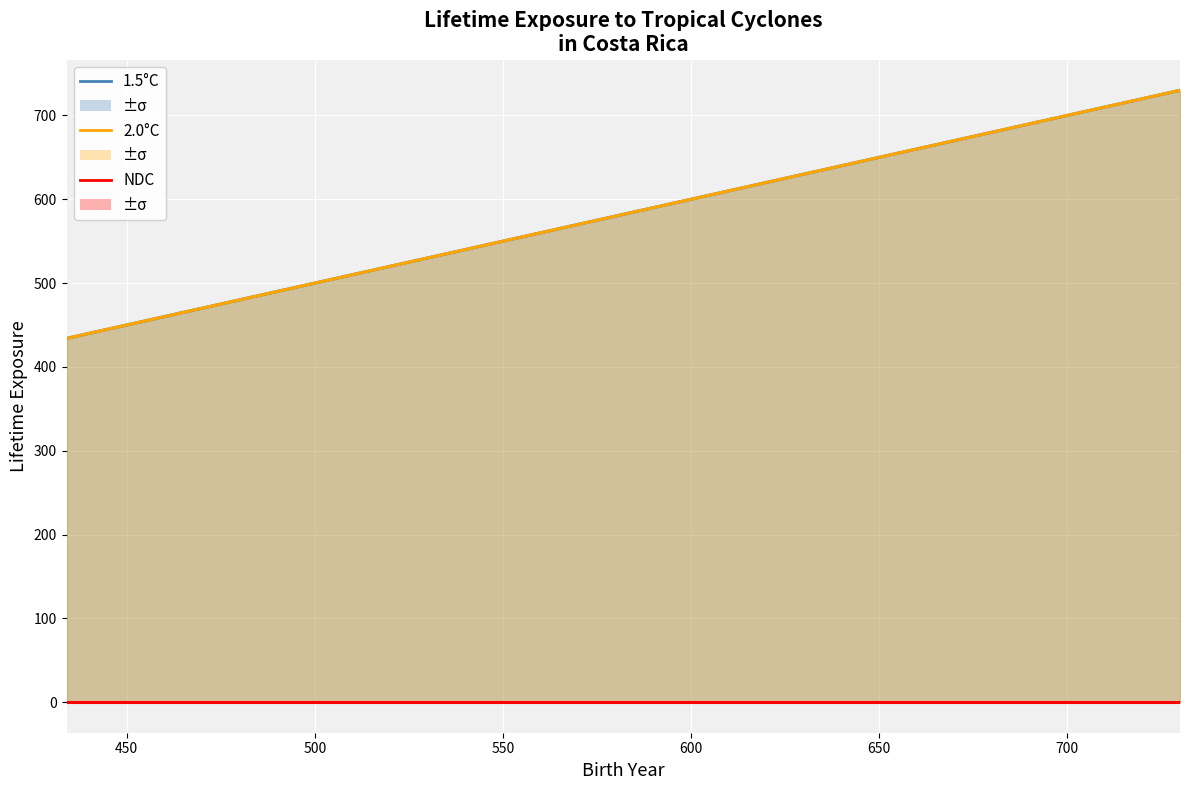

At how many categories does at least one series exceed 626?

1